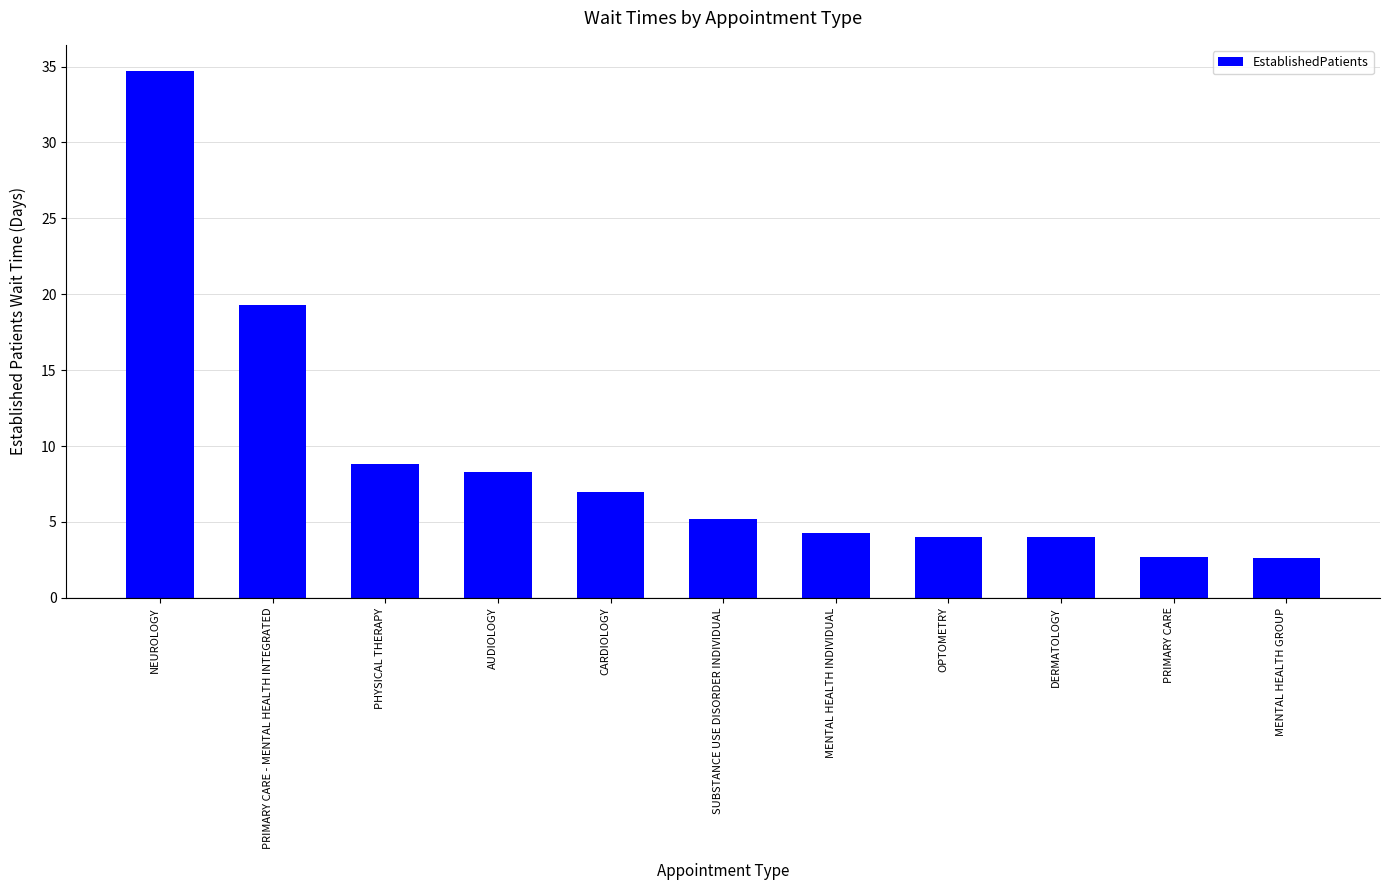

True or false: the data shows 4.8 at PRIMARY CARE.

False